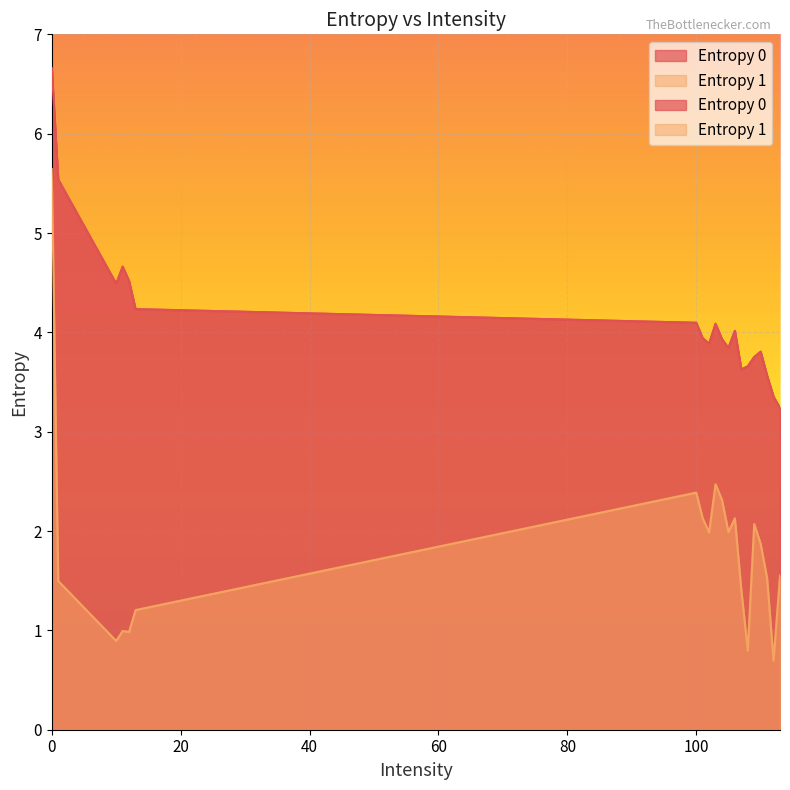

What are all the series names shown in the legend?

Entropy 0, Entropy 1